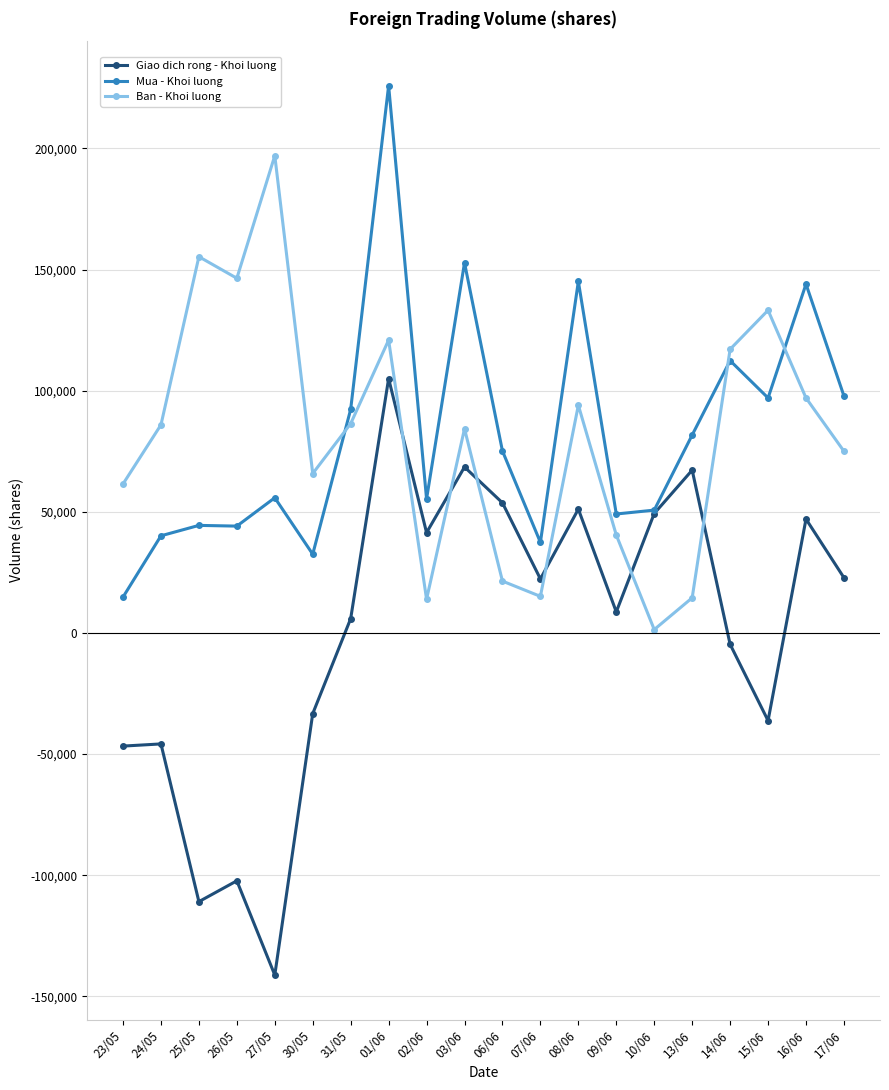

How many interior local valleys does the Giao dich rong - Khoi luong series have?

6